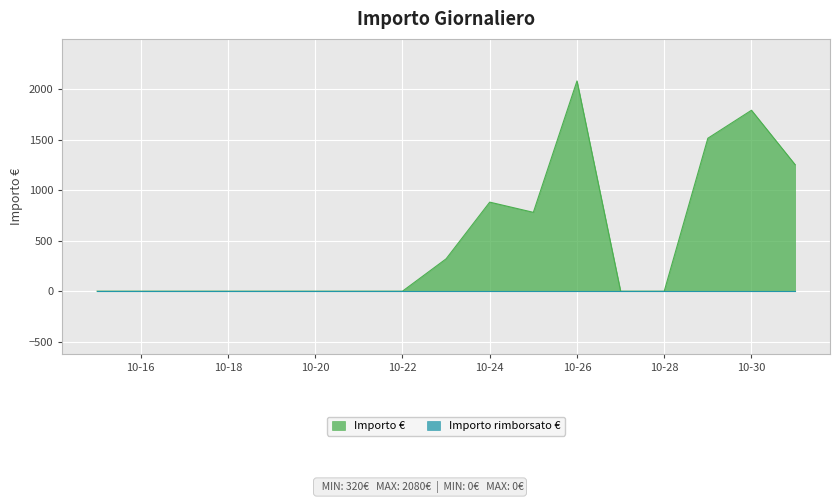

How many data points are above 0?

7